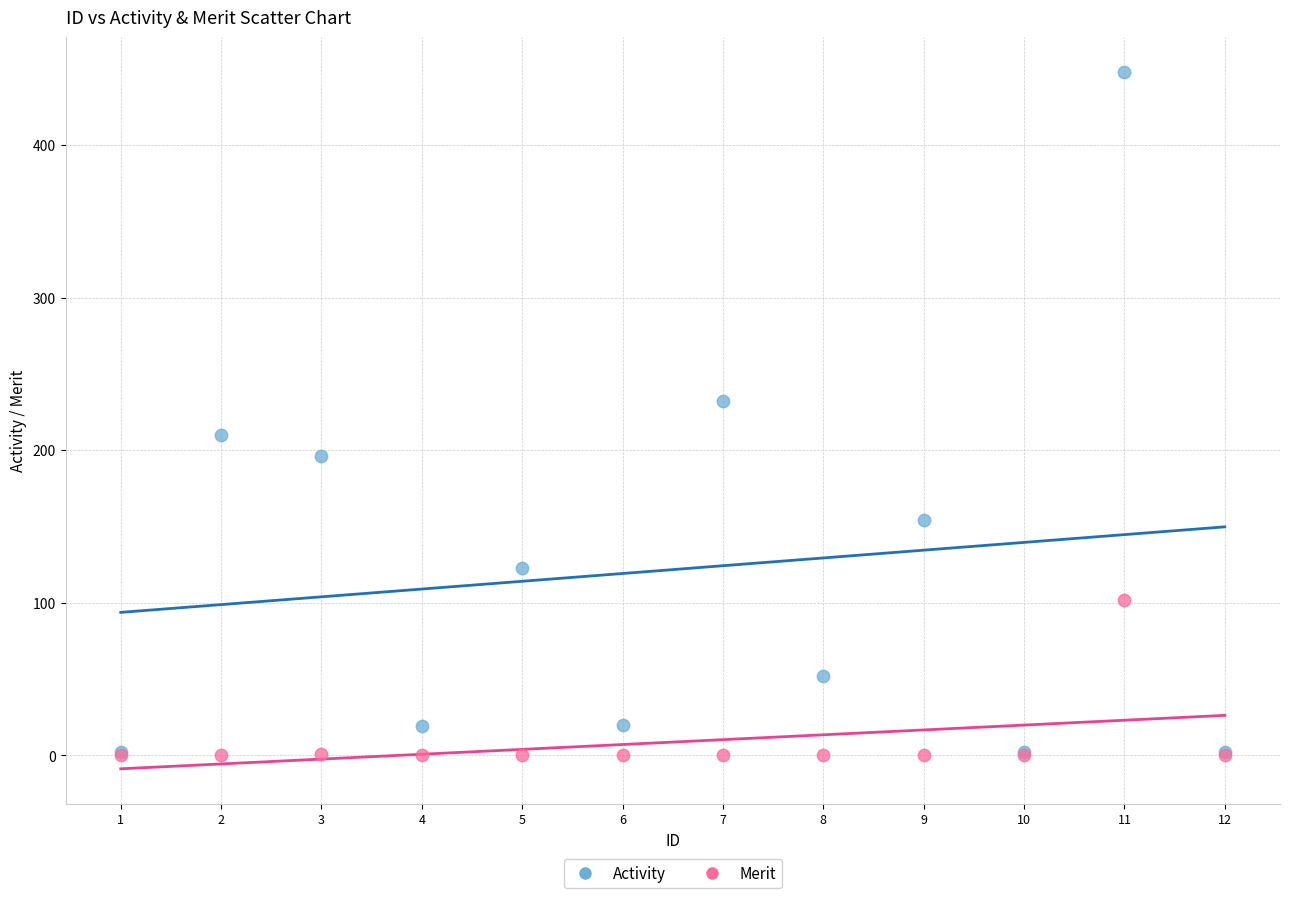

Which series has the largest Y range (max minus min)?

Activity